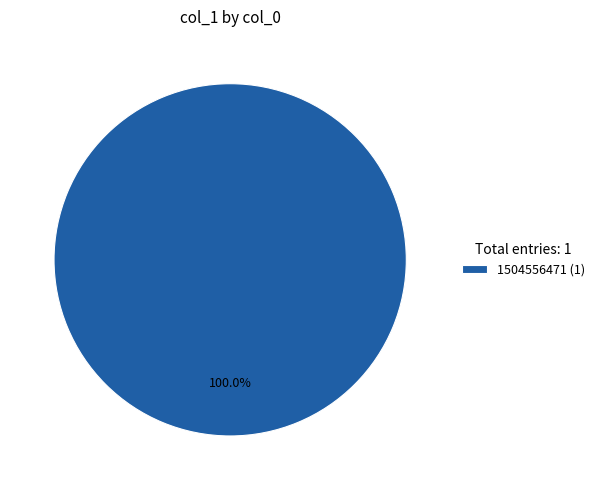

Rank the categories by value from lowest to highest.

1504556471 (1)